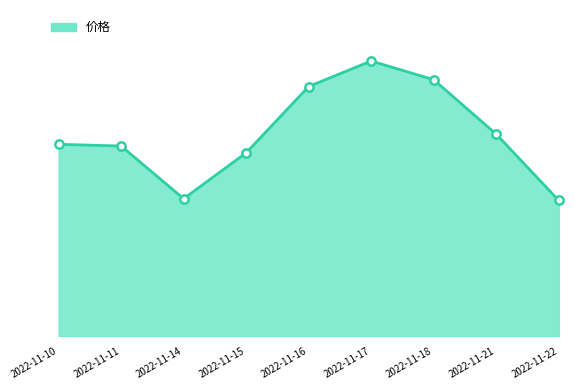

What value does the data have at 2022-11-16?

12.7